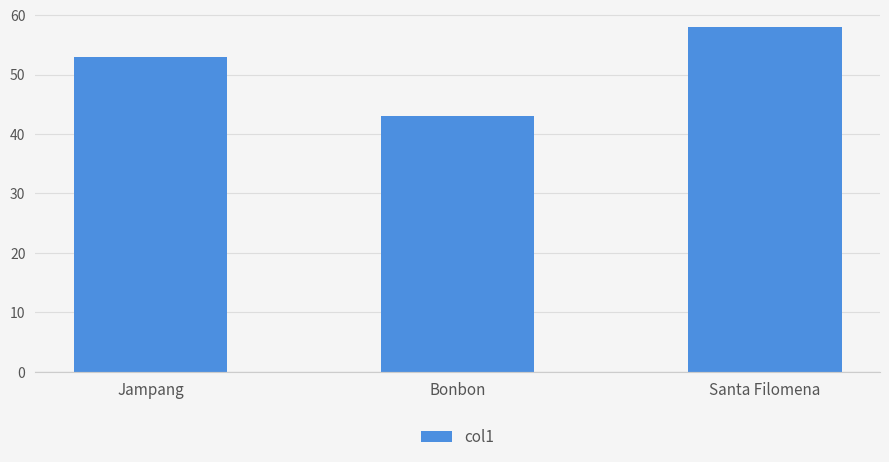

The value at Bonbon is 43. True or false?

True